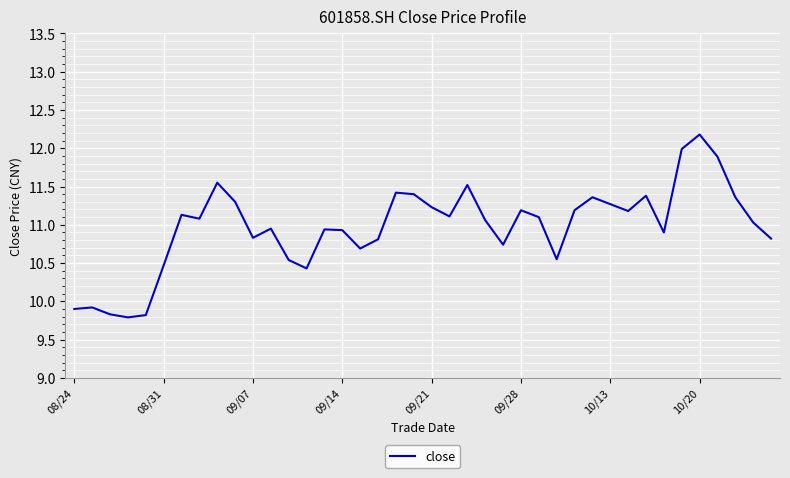

What is the maximum value shown in the chart?

12.2